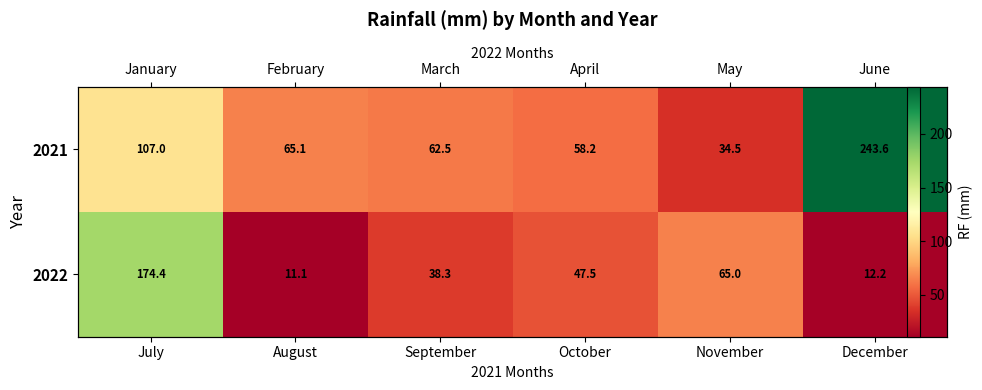

What is the minimum value shown in the chart?

11.1